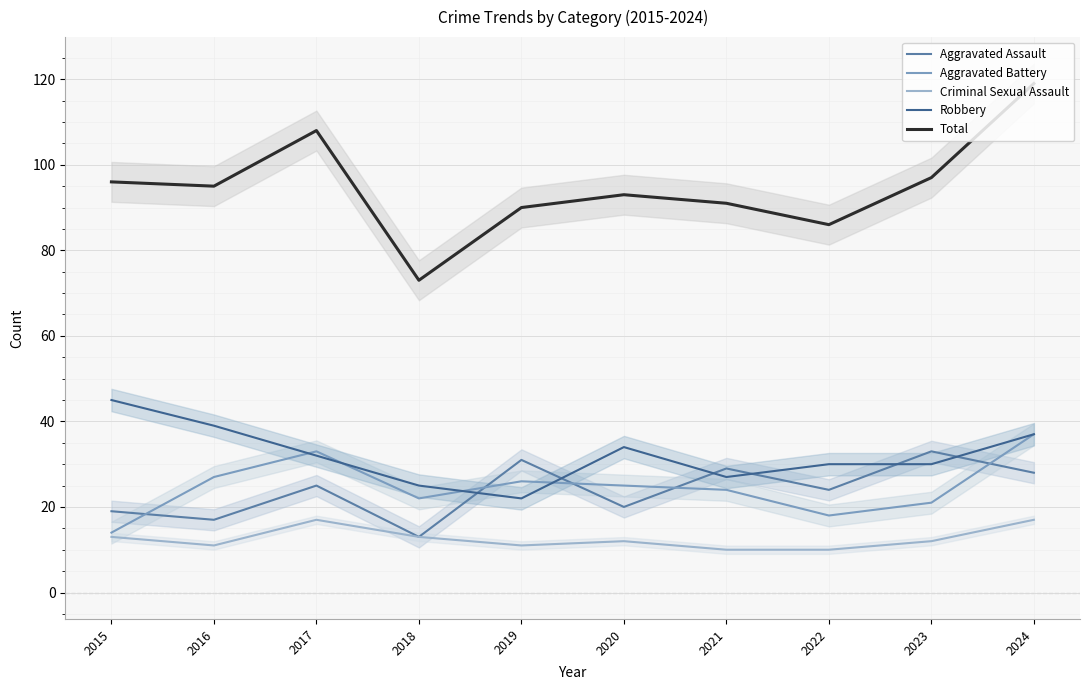

Reading left to right, what are all the values shown in this chart?

Aggravated Assault: 19	17	25	13	31	20	29	24	33	28
Aggravated Battery: 14	27	33	22	26	25	24	18	21	37
Criminal Sexual Assault: 13	11	17	13	11	12	10	10	12	17
Robbery: 45	39	32	25	22	34	27	30	30	37
Total: 96	95	108	73	90	93	91	86	97	119